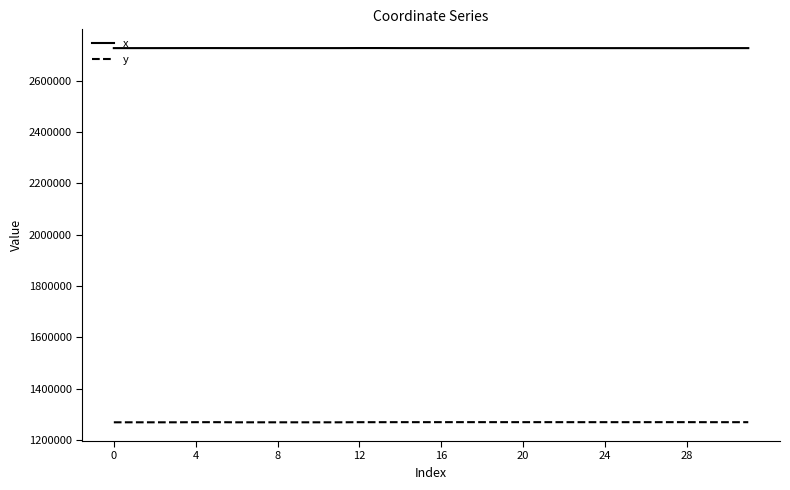

Which series has the largest total across all categories?

x